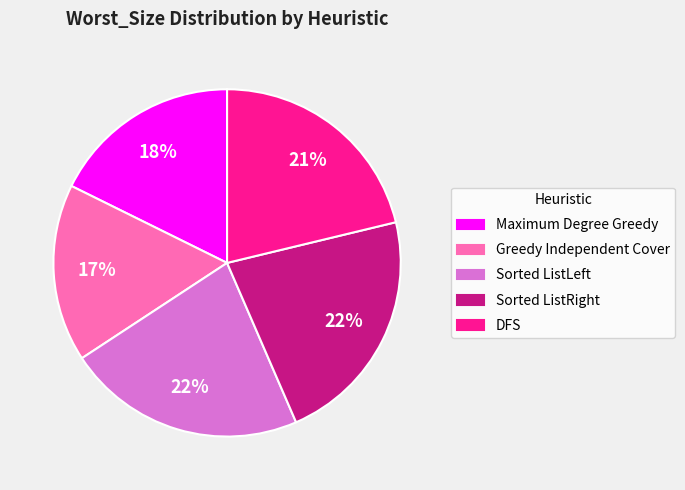

Between Sorted ListRight and Maximum Degree Greedy, which is larger?

Sorted ListRight